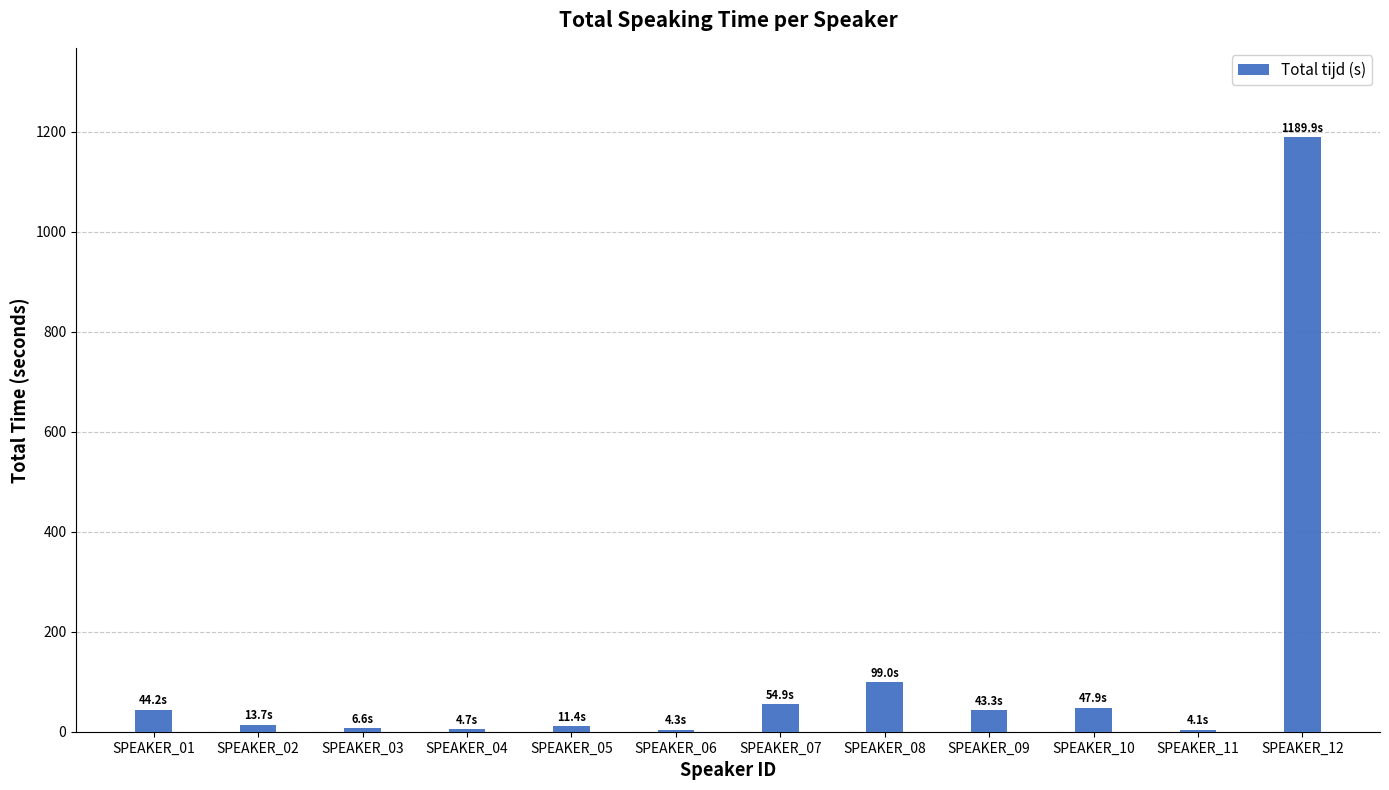

Is it true that the value at SPEAKER_12 is 1189.9?

True